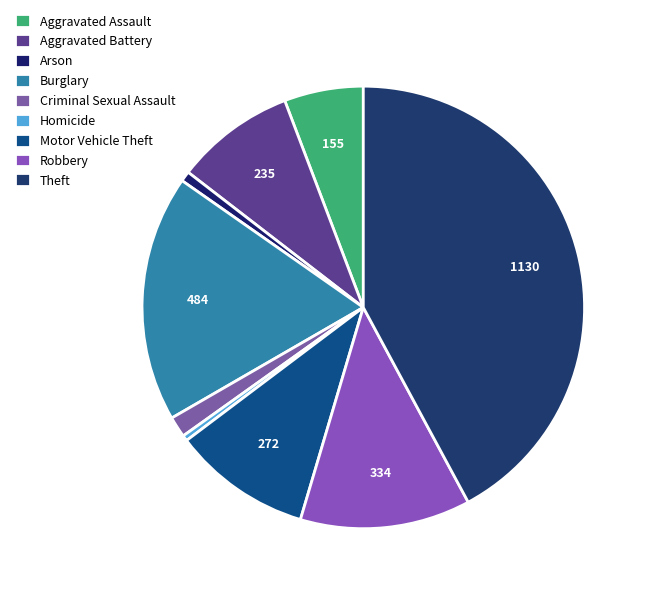

Count the number of slices in the pie.

9